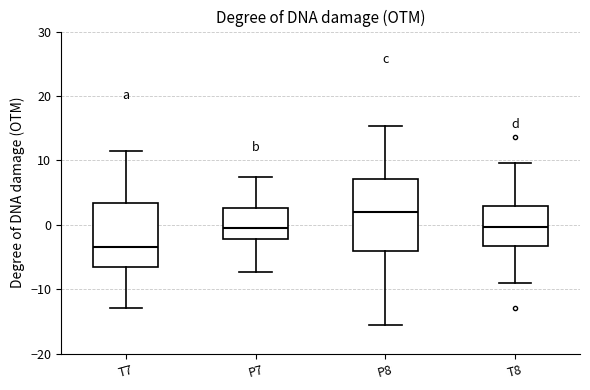

Which box is the tallest, from its lower edge to its upper edge?

P8